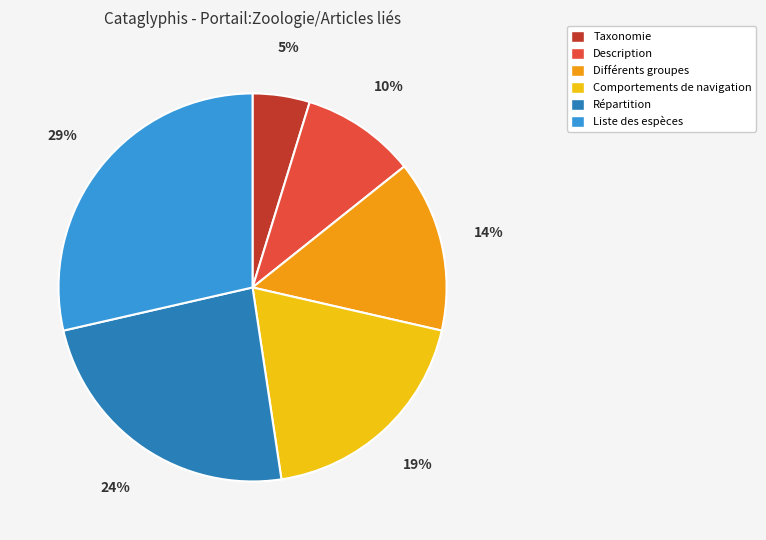

What is the largest slice in the pie chart?

Liste des espèces